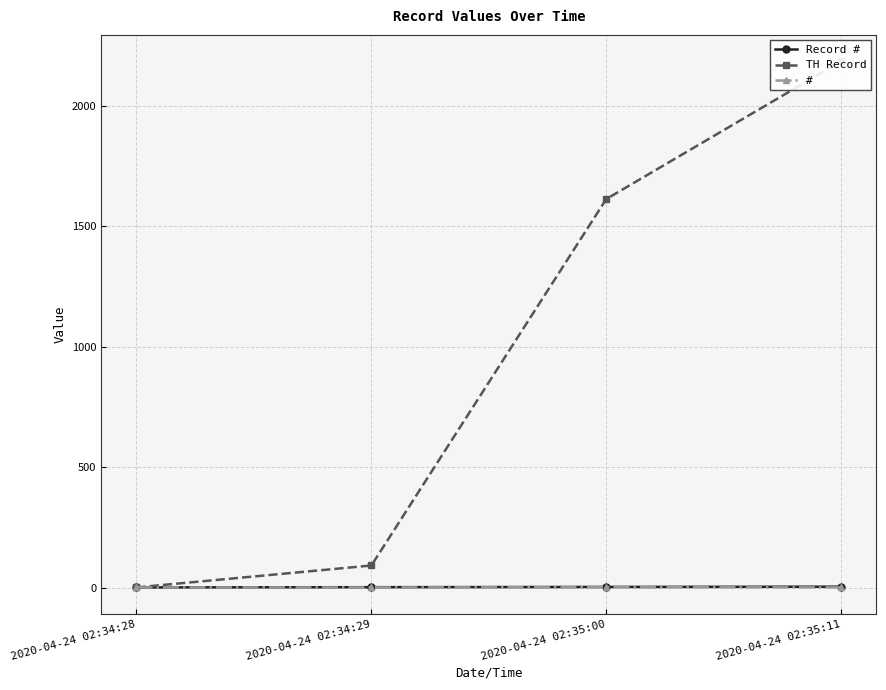

How many data points in Record # are above 3?

1